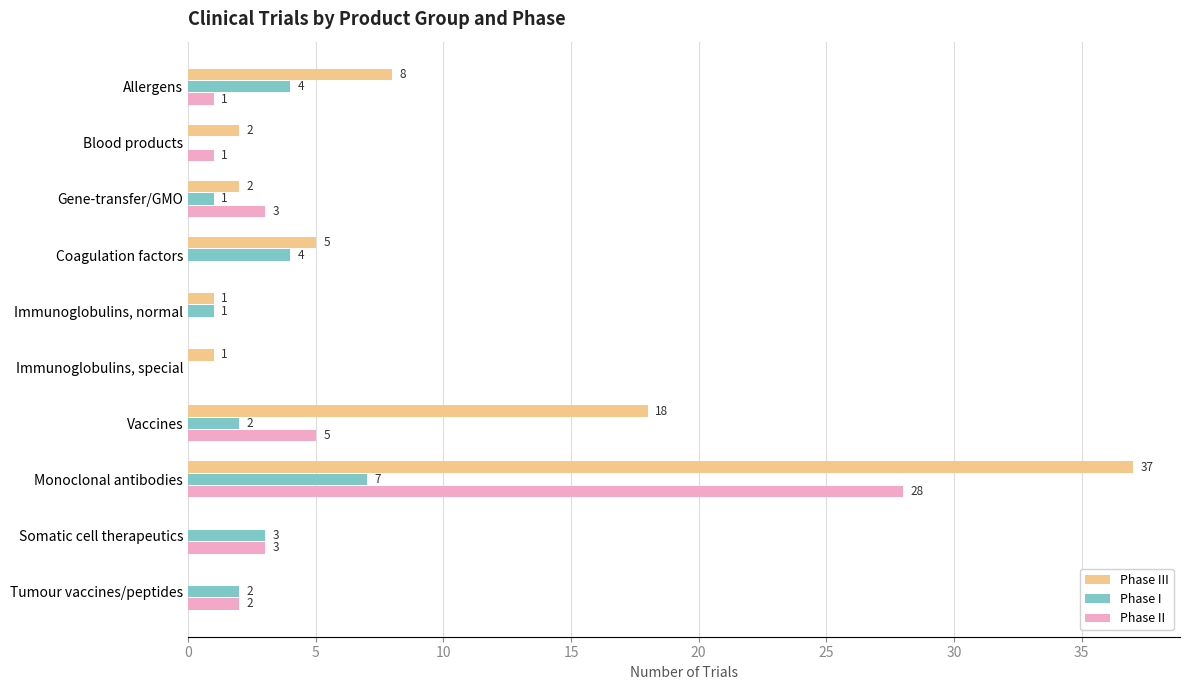

What is the sum of the Phase II values at Somatic cell therapeutics and Immunoglobulins, special?

3